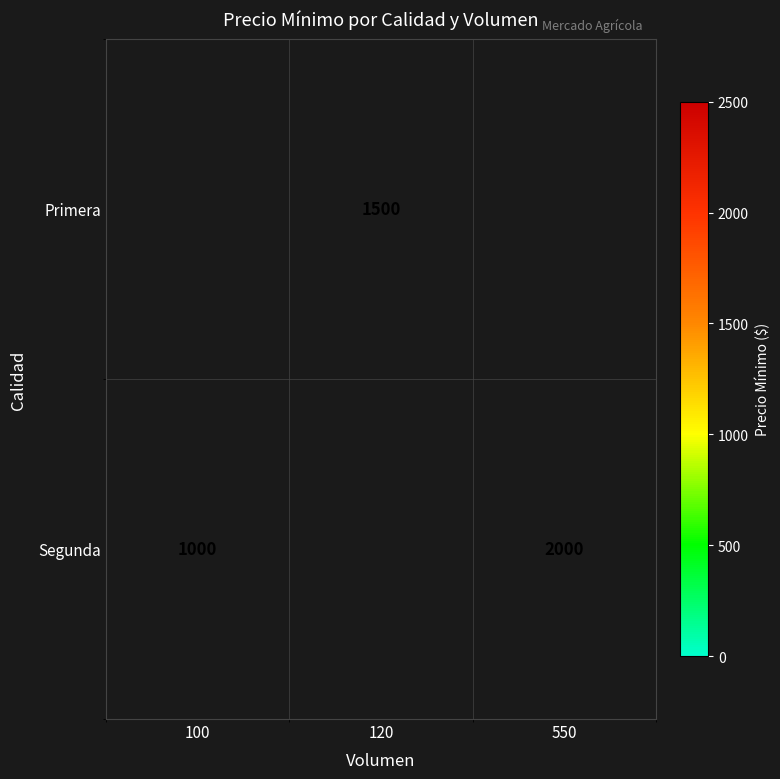

Is the value of Segunda at 550 greater than the value of Primera at 120?

Yes